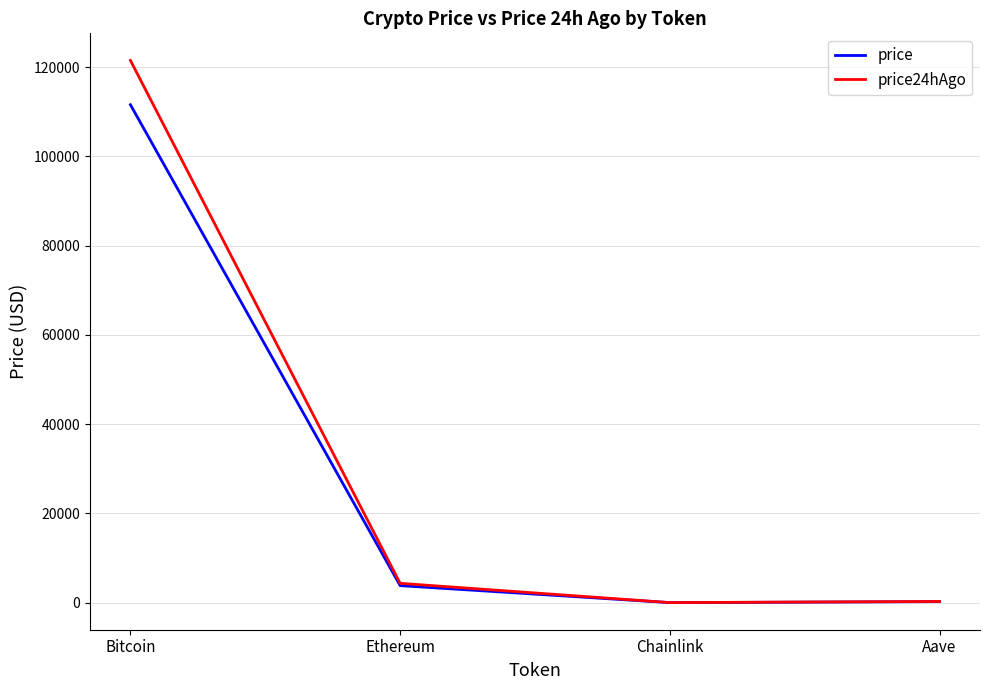

The price series shows 111550.0 at Bitcoin. True or false?

True